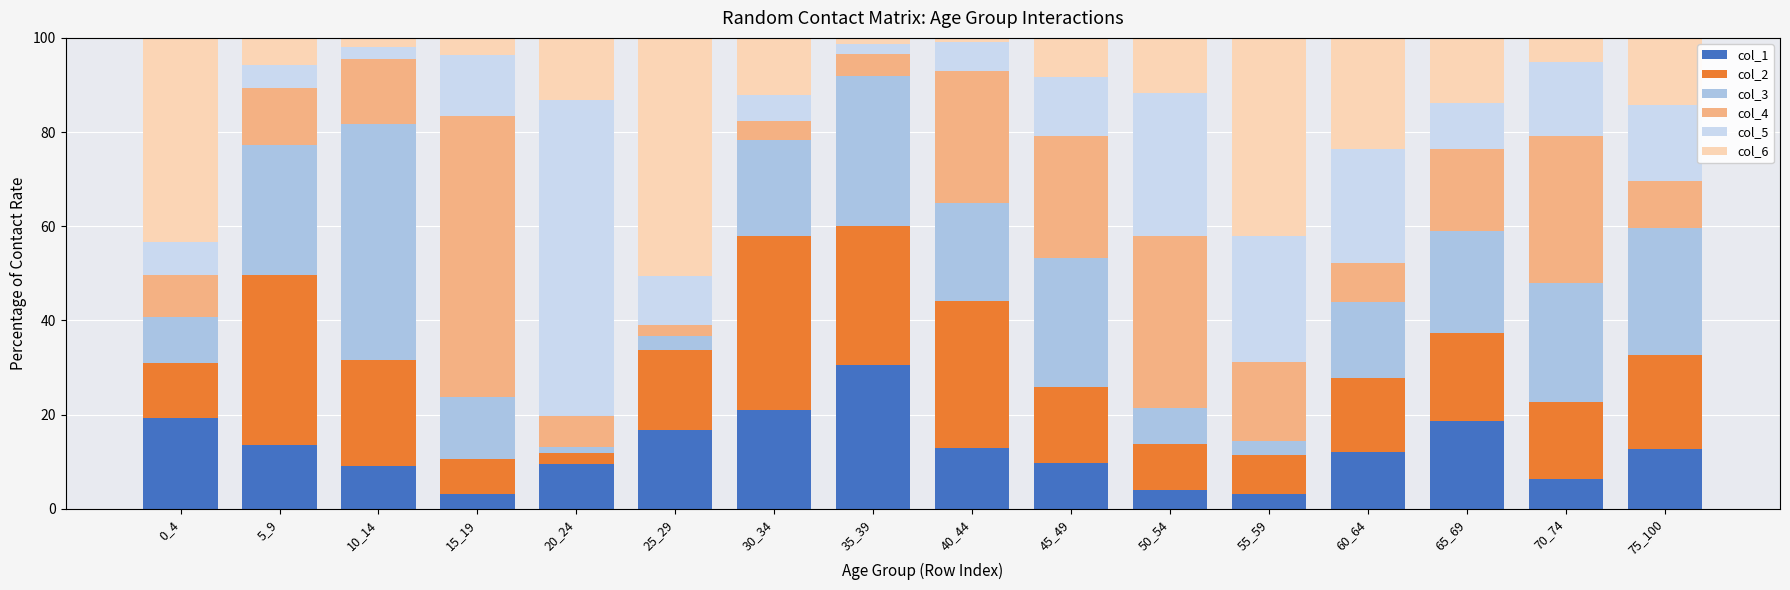

What is the sum of all col_1 values?

202.6